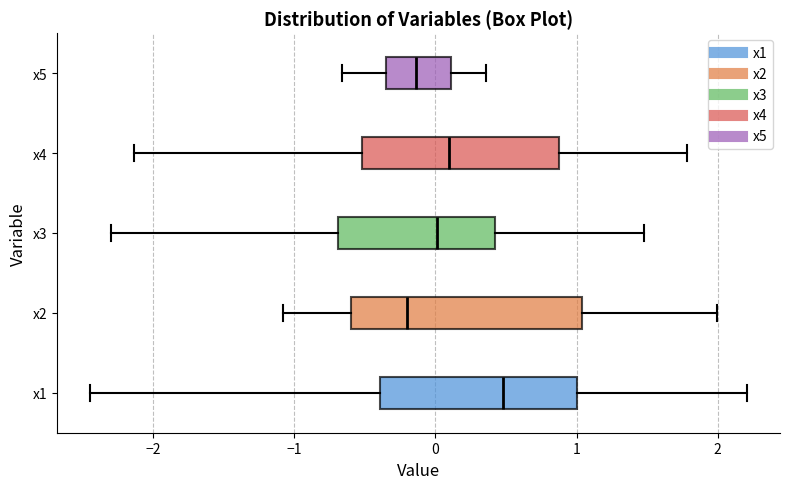

Where is the left edge of the box for x2 on the x-axis? The values are not printed on the chart, so give them approximately, as read against the axis.

-0.6